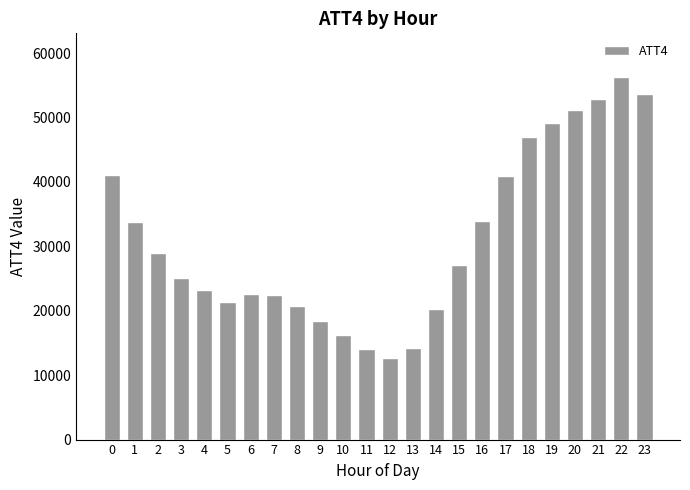

What is the change in value from 9 to 10?

-2200